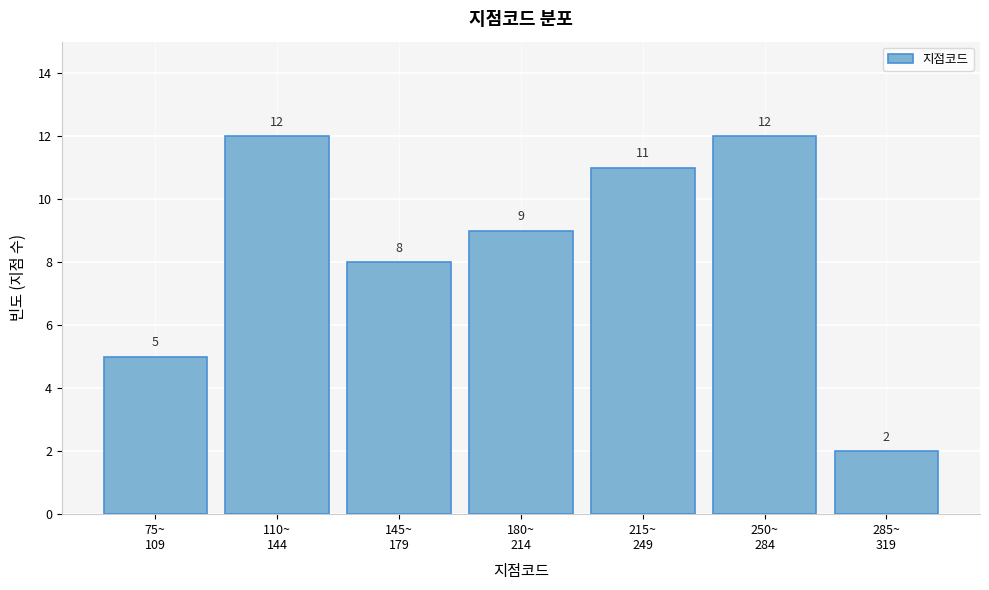

Reading right to left, transcribe all the data shown in this chart.

2	12	11	9	8	12	5